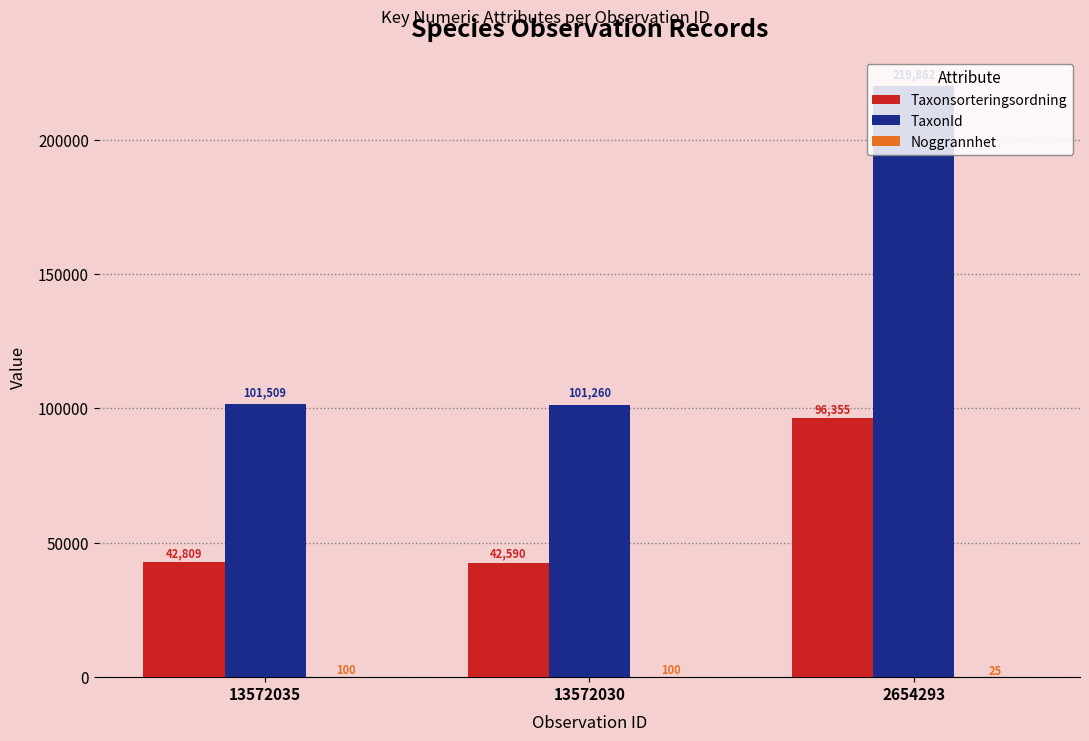

What is the sum of the TaxonId values at 2654293 and 13572030?

321122